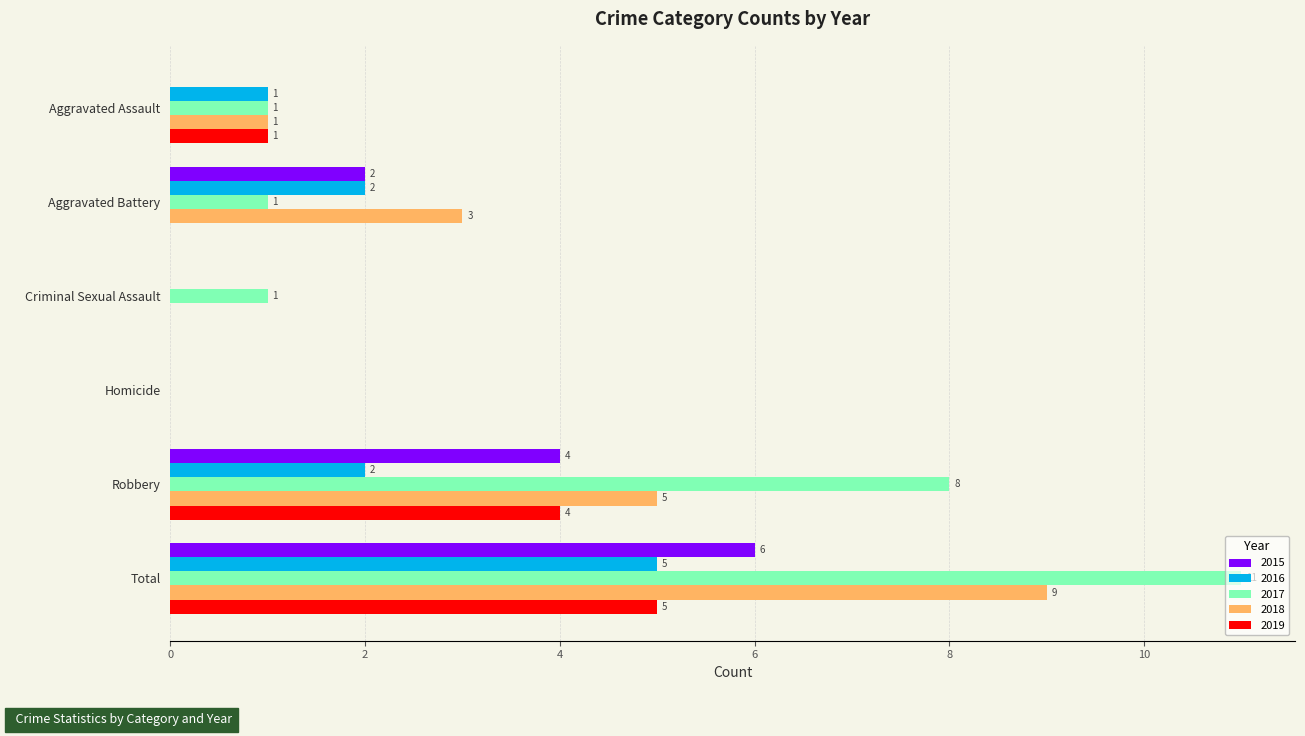

At which label is 2019 closest to 2?

Aggravated Assault